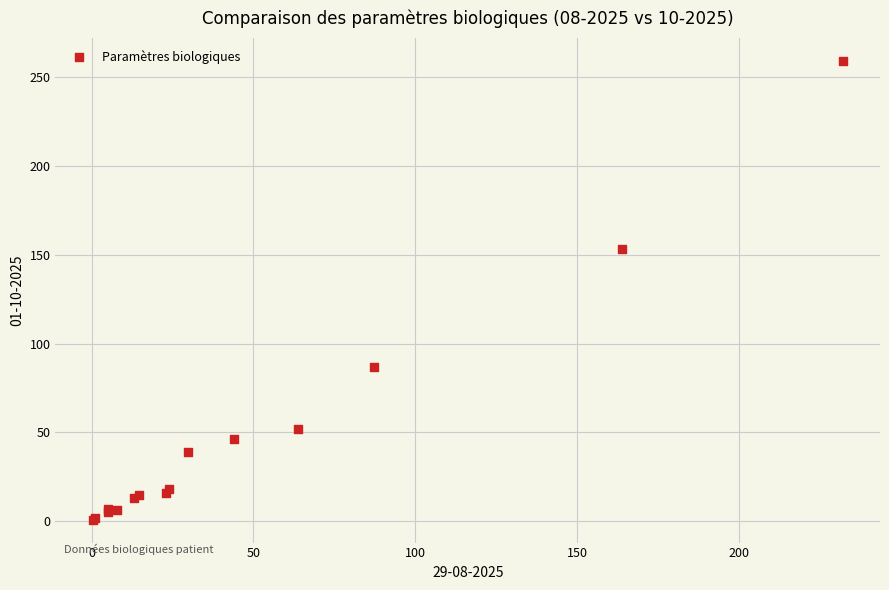

What Y value in the scatter plot is closest to 129?

153.0